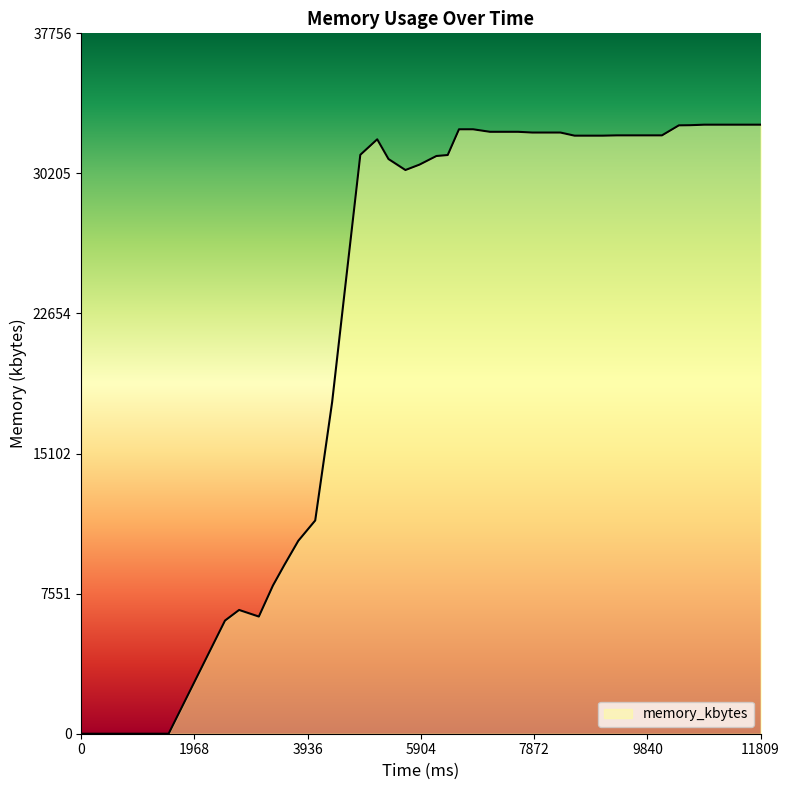

What is the greatest value displayed?

32832